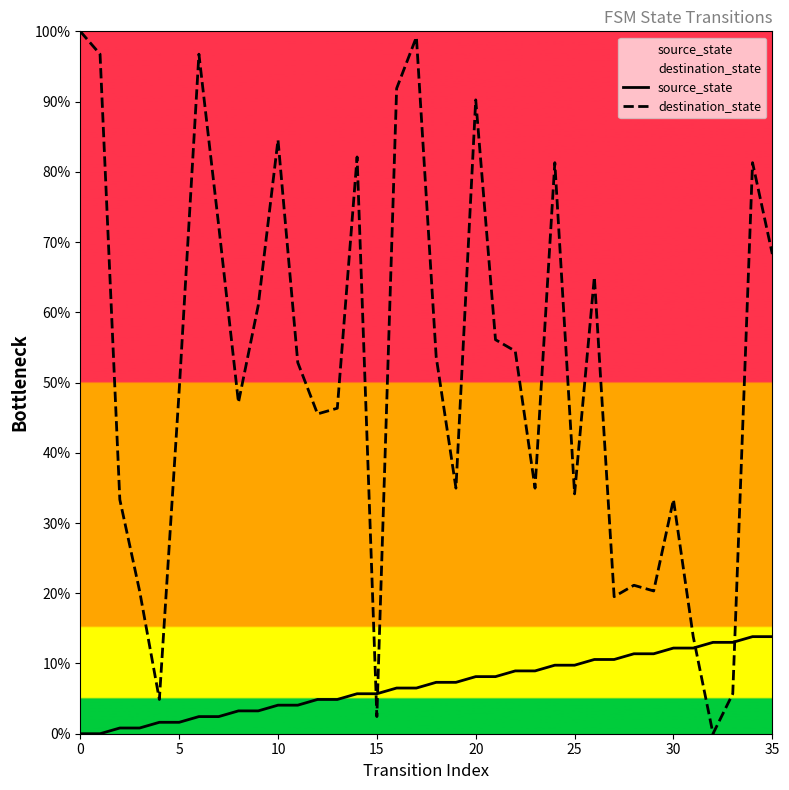

What are all the series names shown in the legend?

source_state, destination_state